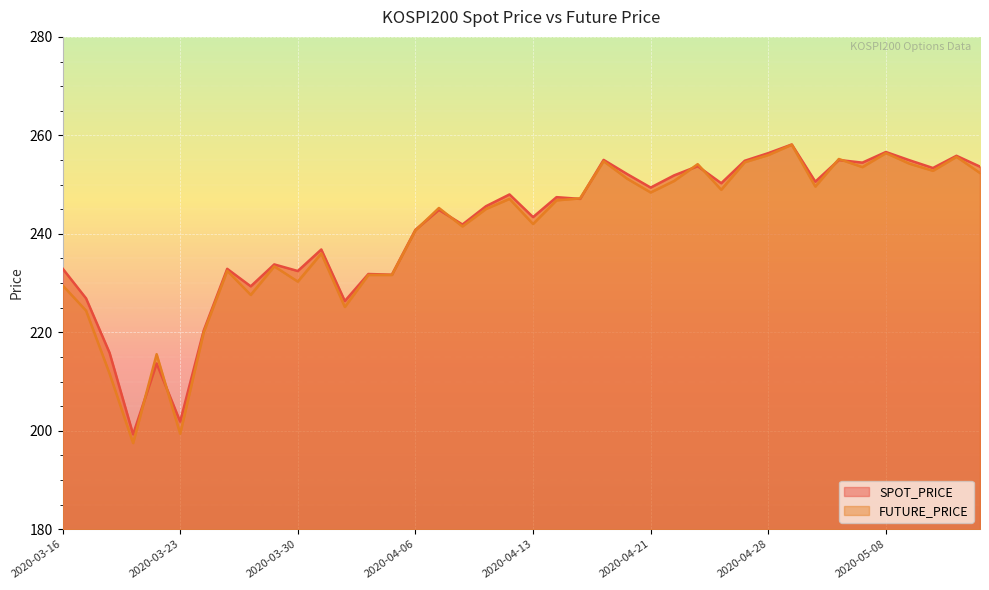

What is the label of the 38th point from the left?

2020-05-12